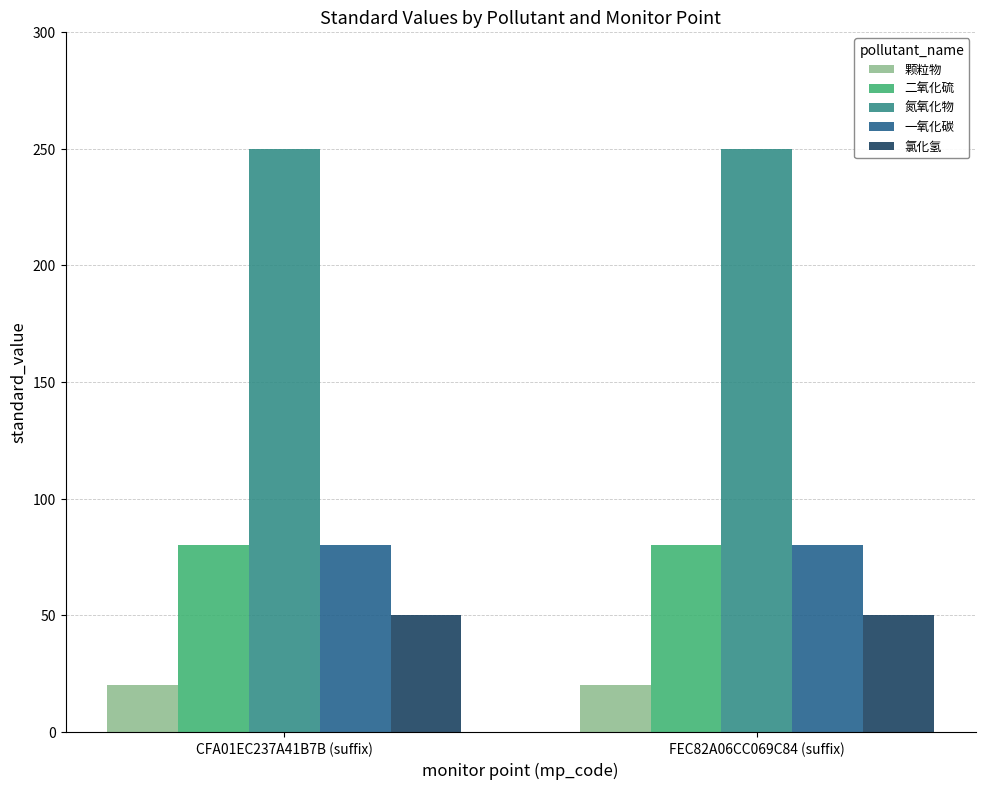

Does the chart contain any negative values?

No